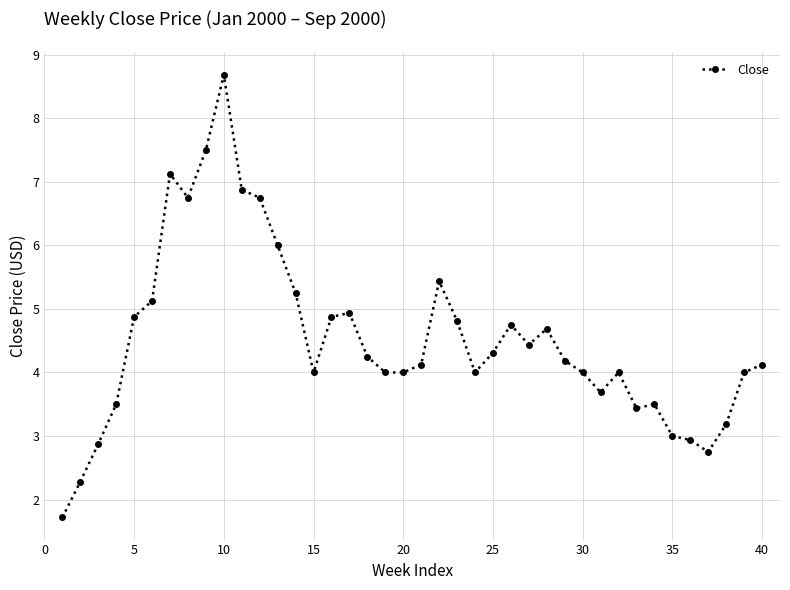

How many data points does each series have?

40